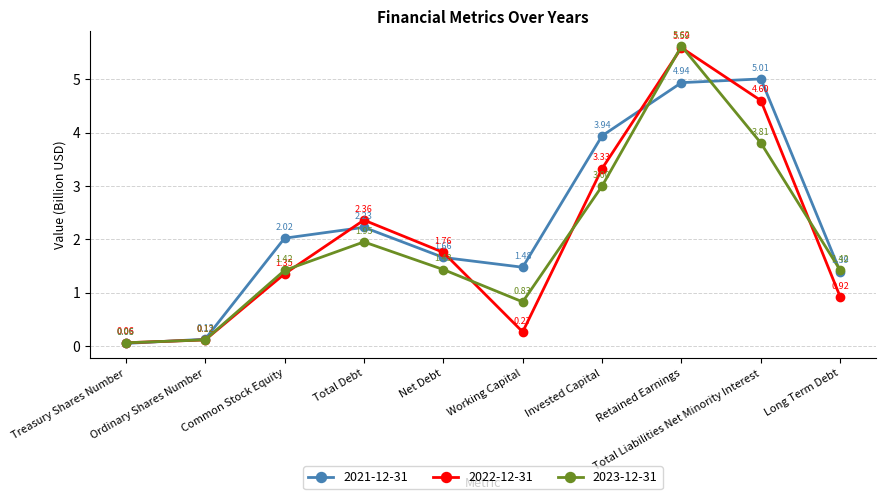

How many lines are shown in the chart?

3